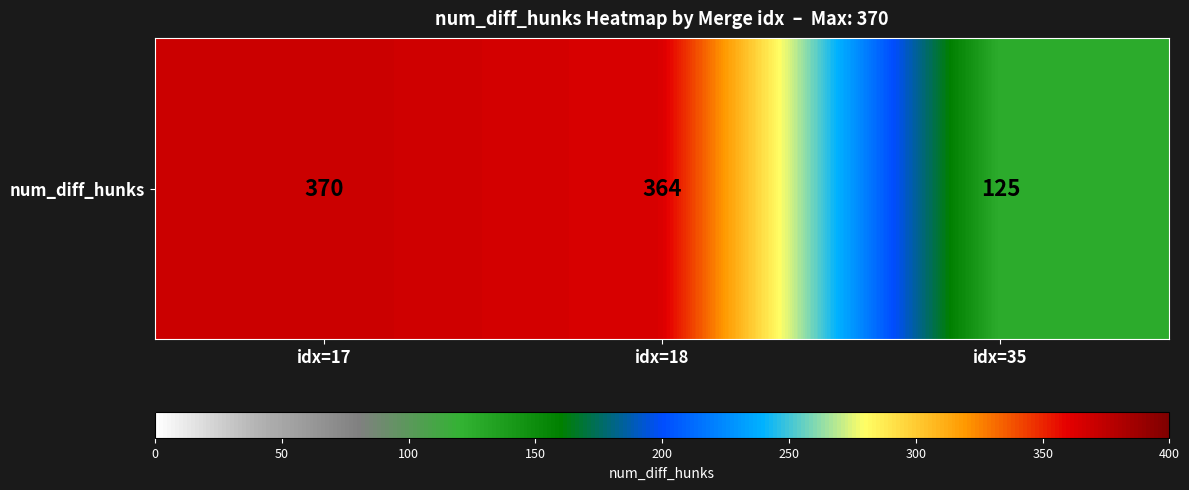

How many distinct data groups are displayed?

1